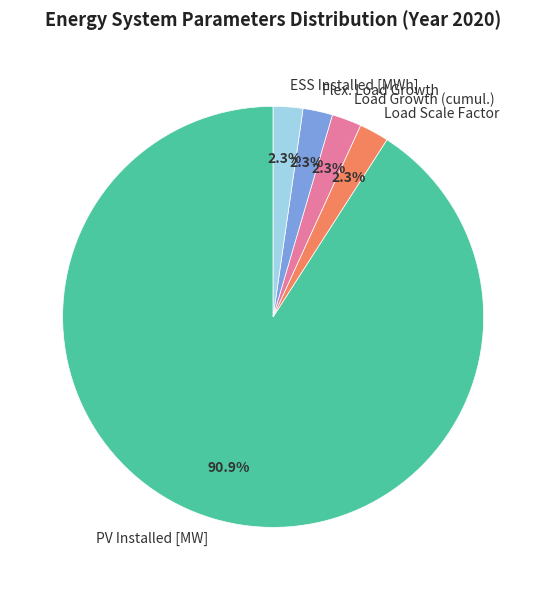

Which slice is the largest?

PV Installed [MW]